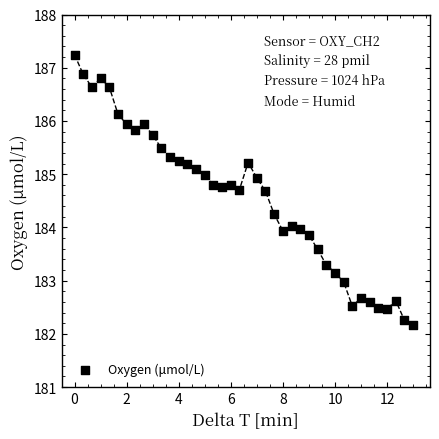

What is the range of Y values (max minus min)?

5.1